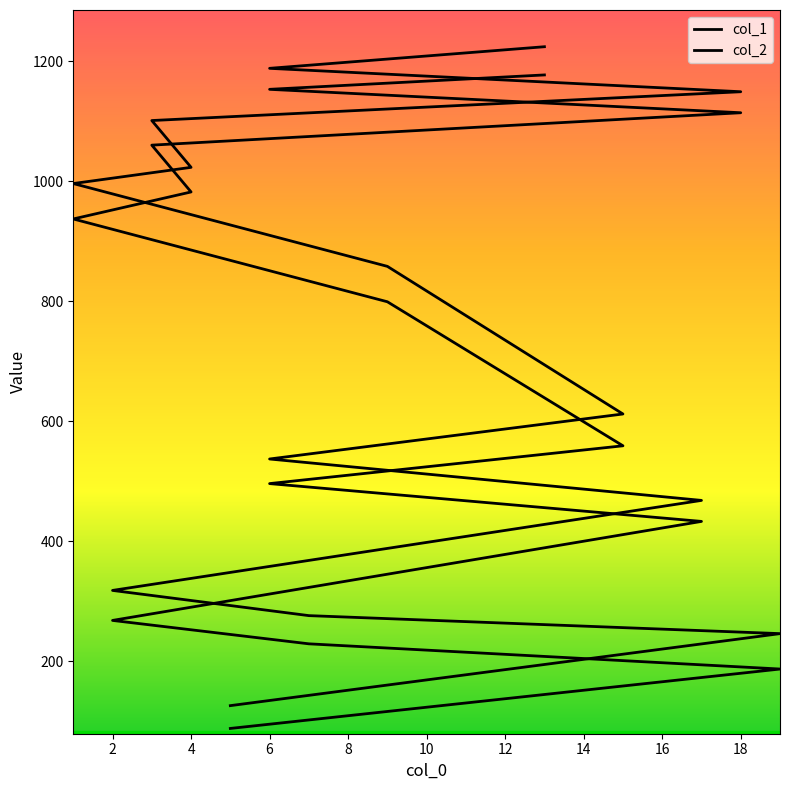

Rank the series at 18 from highest to lowest value.

col_2, col_1